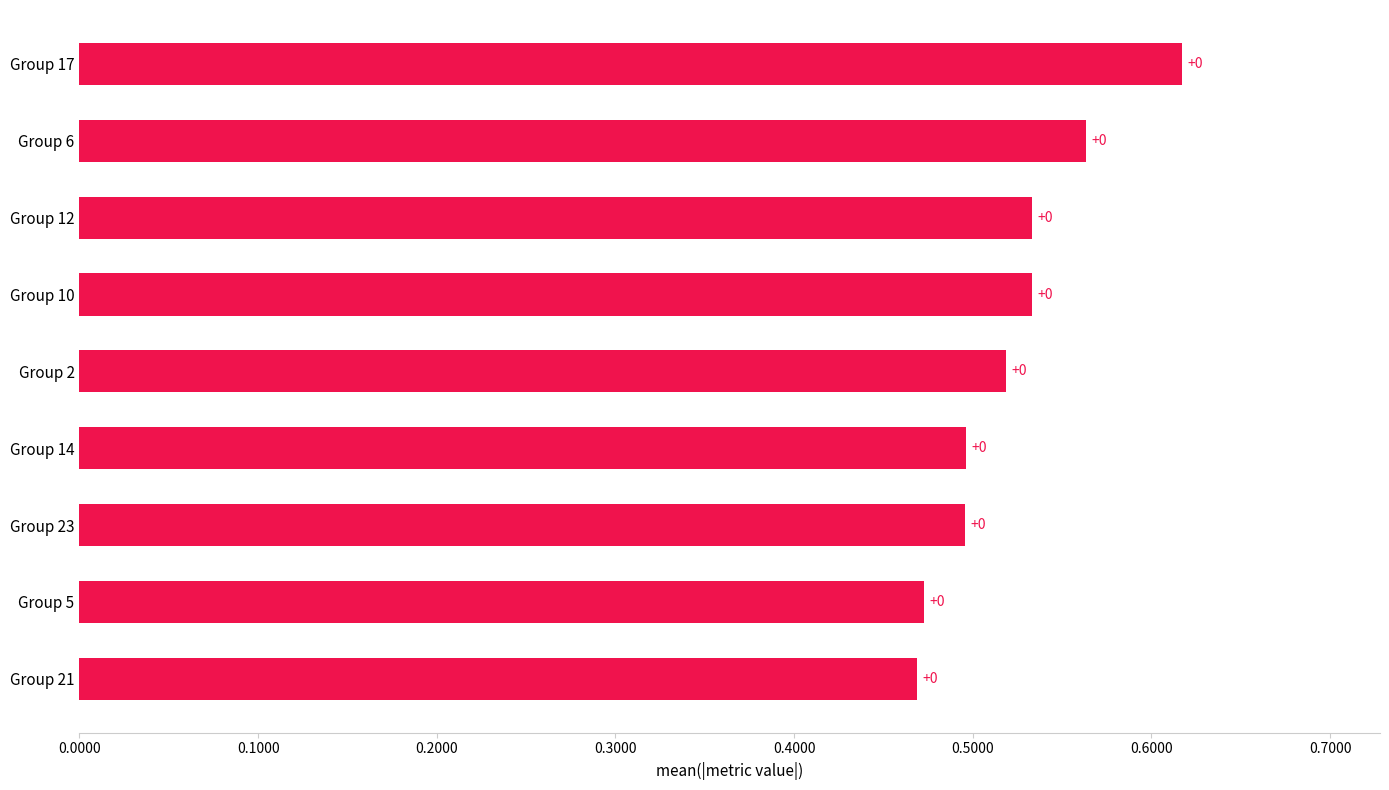

How many bars are there in total?

9